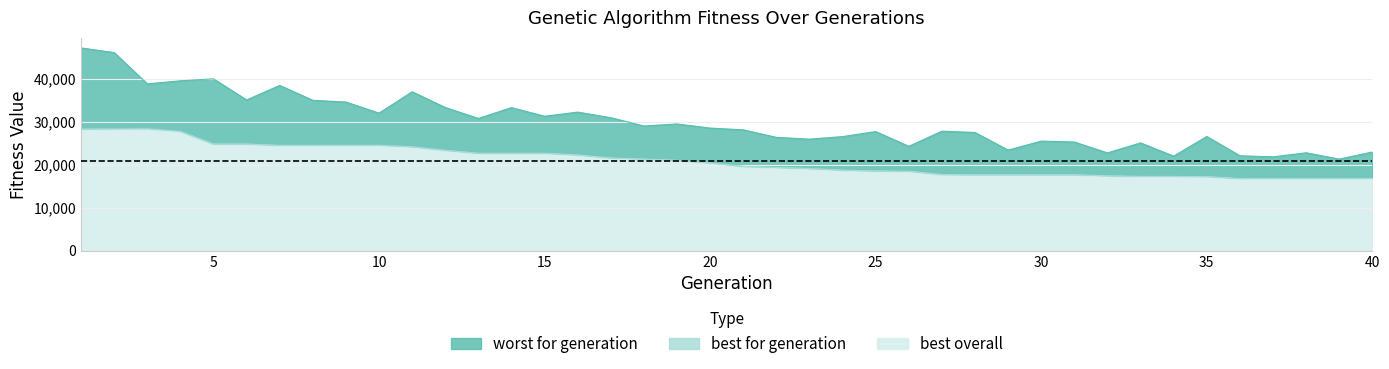

True or false: best for generation and best overall cross at least once.

False